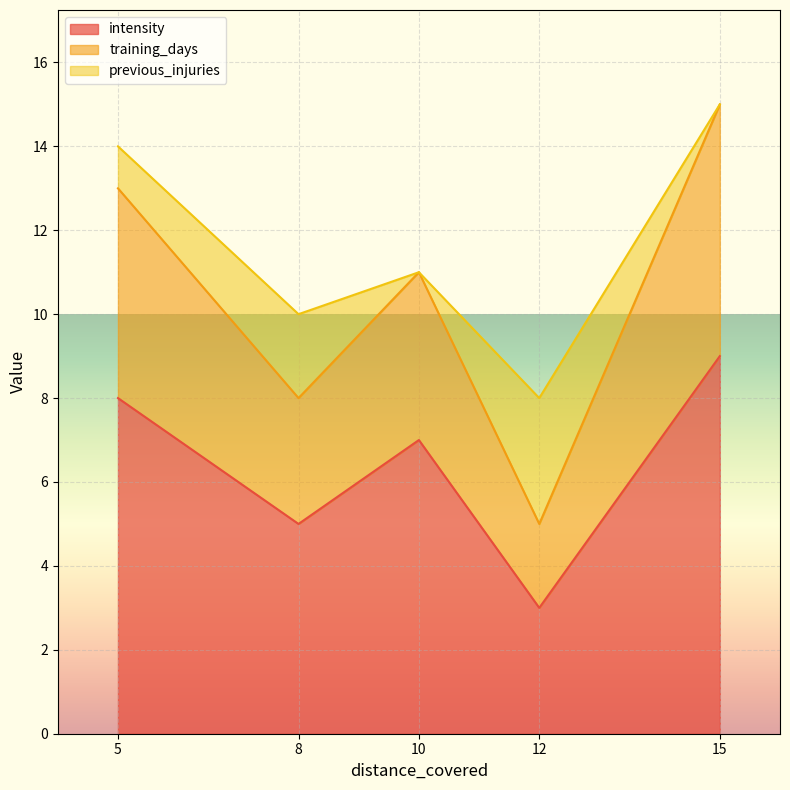

What is the maximum value shown in the chart?

15